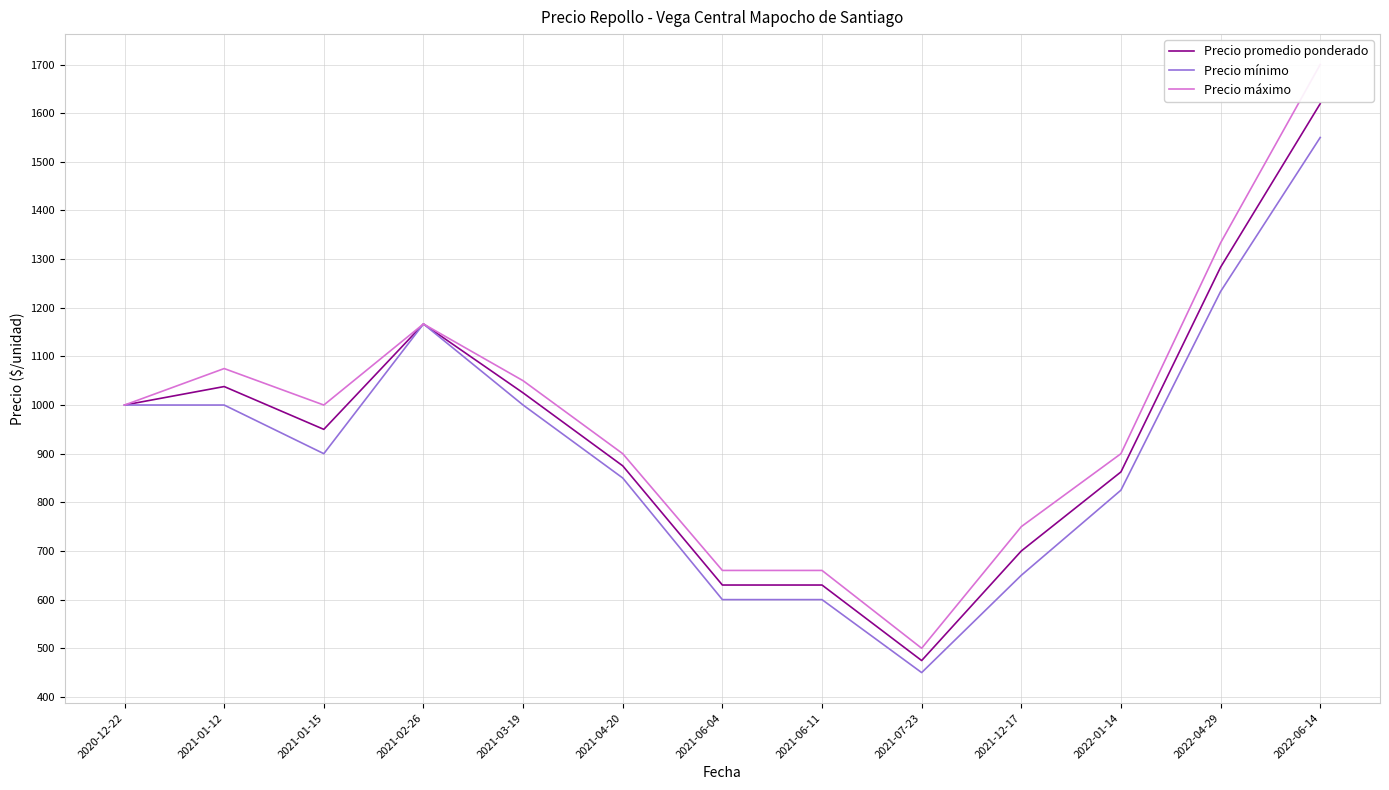

At which category does the chart reach its peak across all series?

2022-06-14